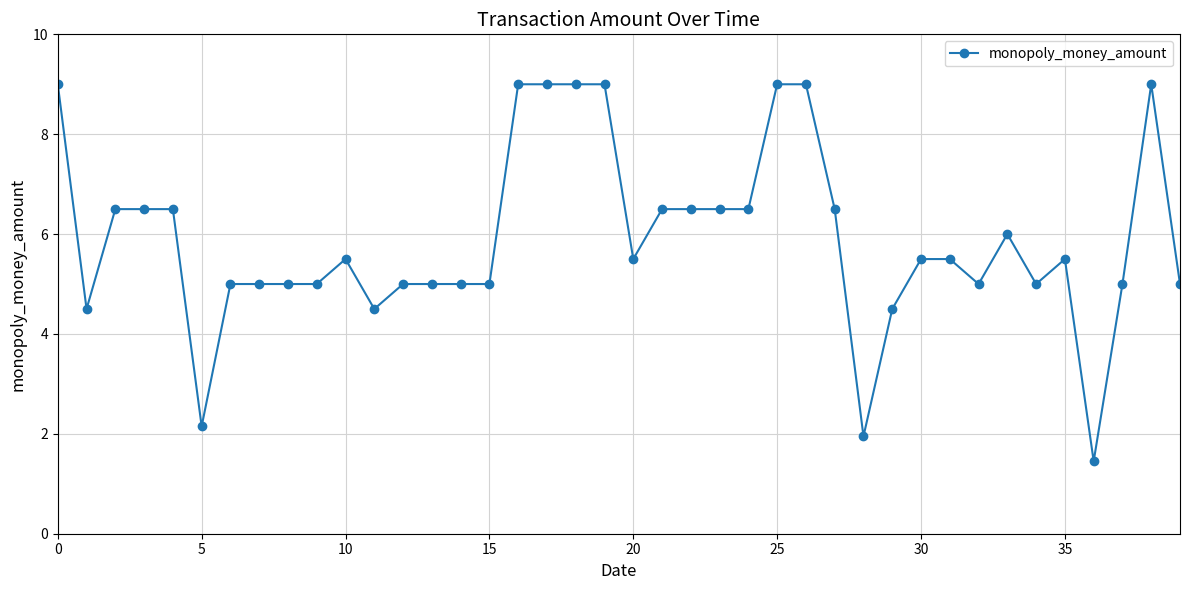

What is the average value?

5.9